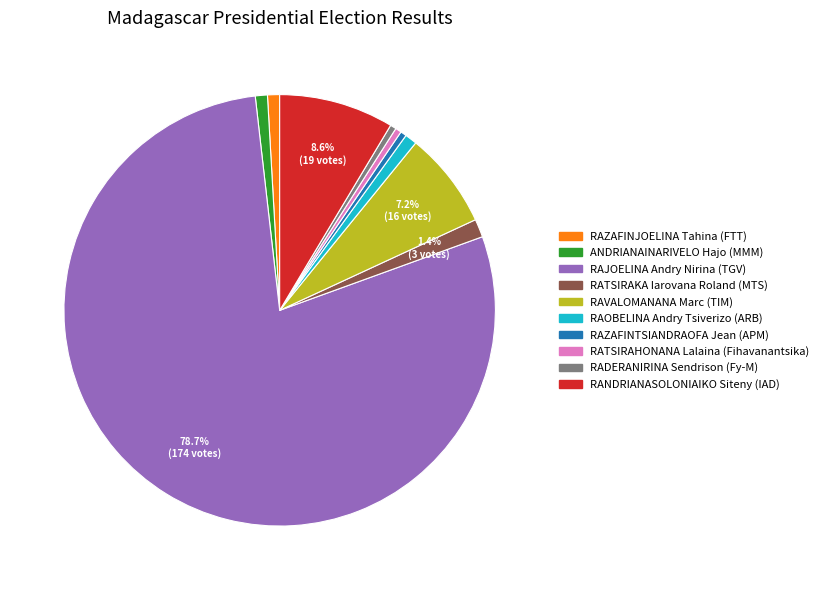

Is RAJOELINA Andry Nirina (TGV) the majority of the pie?

Yes